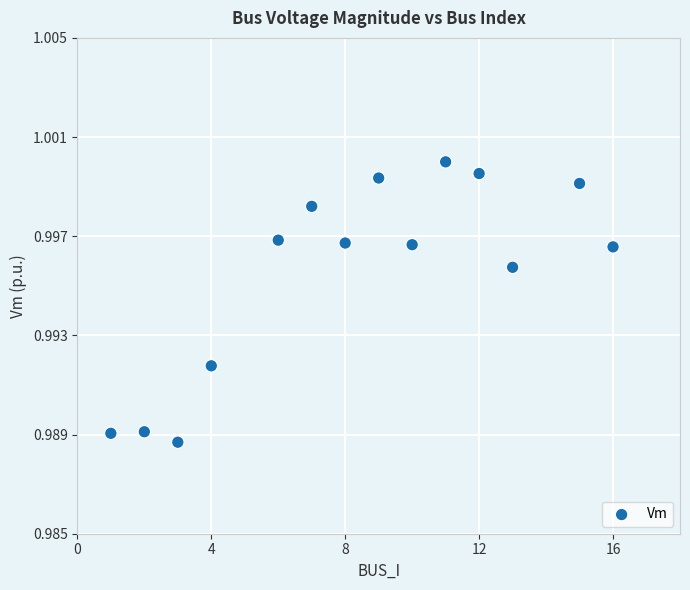

What is the range of X values (max minus min)?

15.0